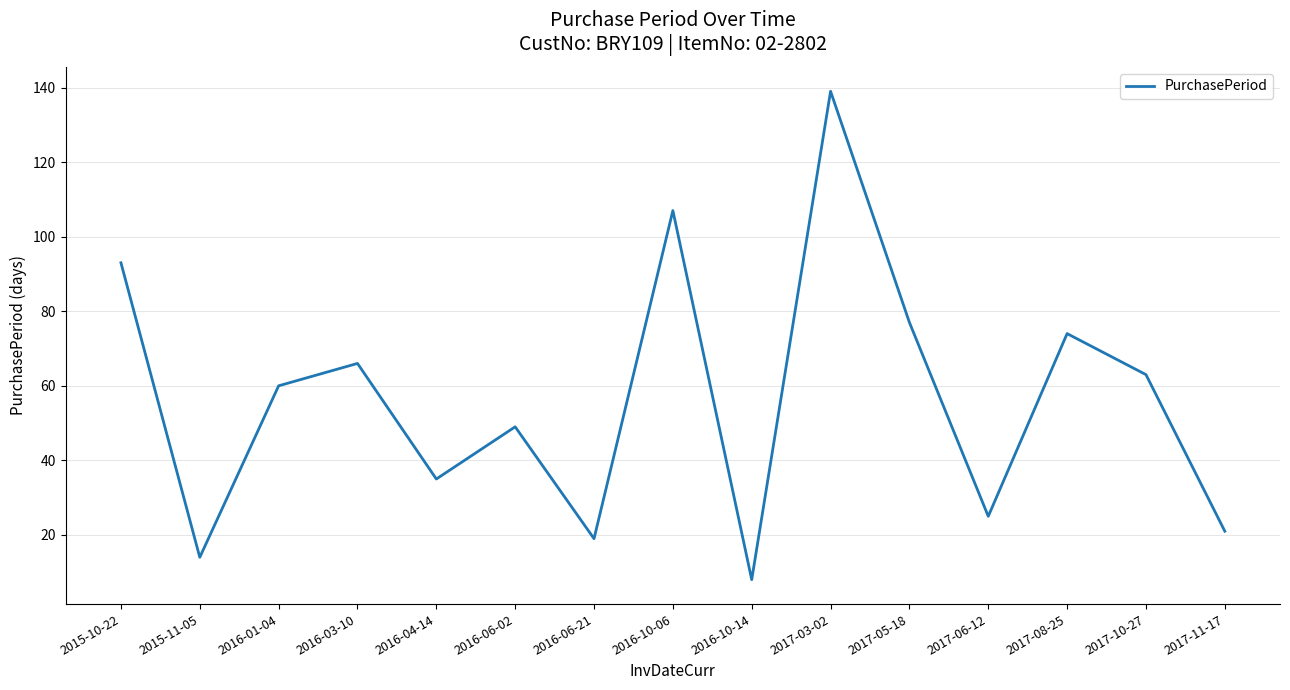

Is this an area chart (filled region under the line)?

No